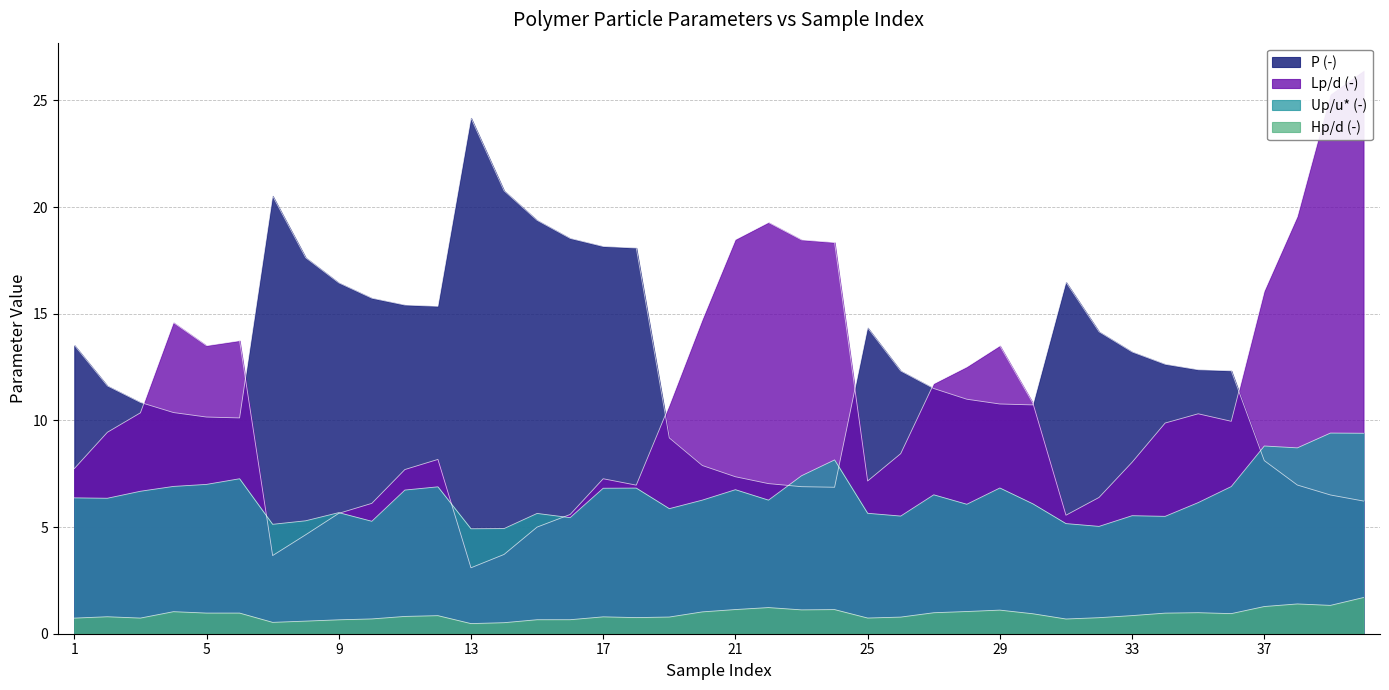

At which category is the sum across all series the highest?

40